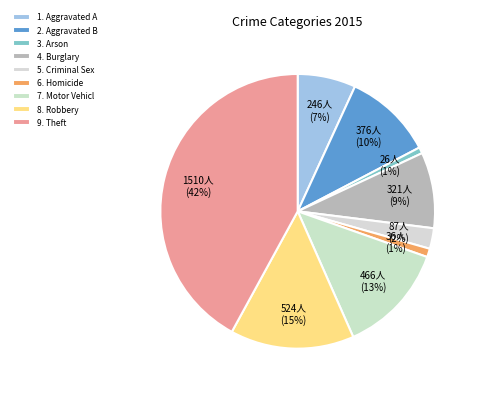

How many segments does this pie chart have?

9